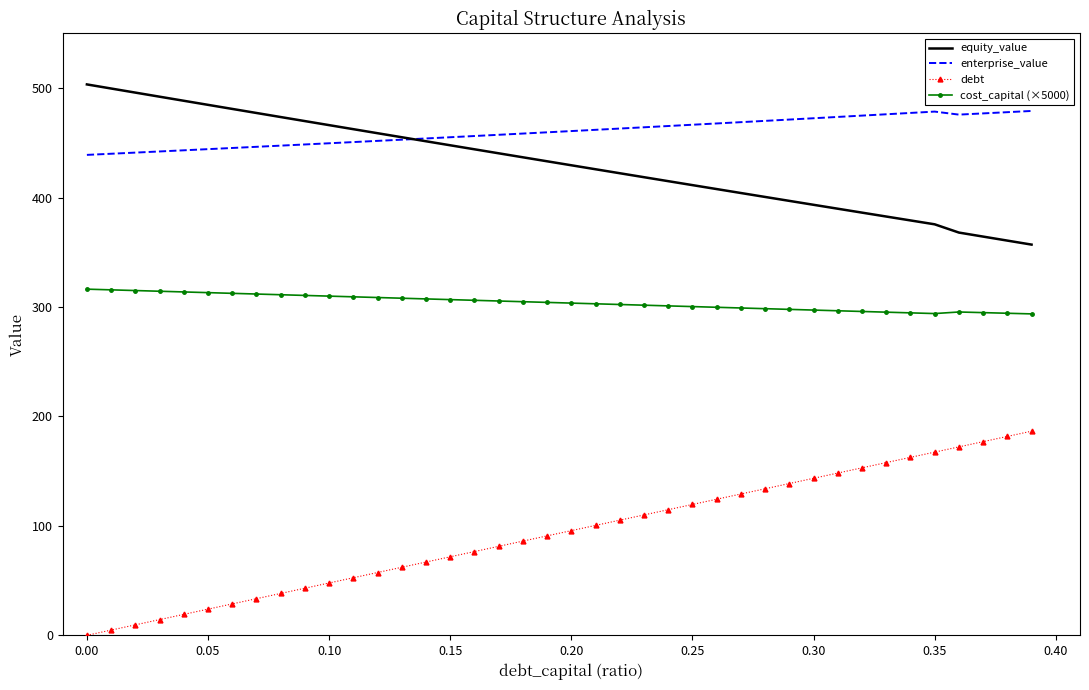

List the series in order of their peak value, lowest first.

debt, cost_capital (×5000), enterprise_value, equity_value